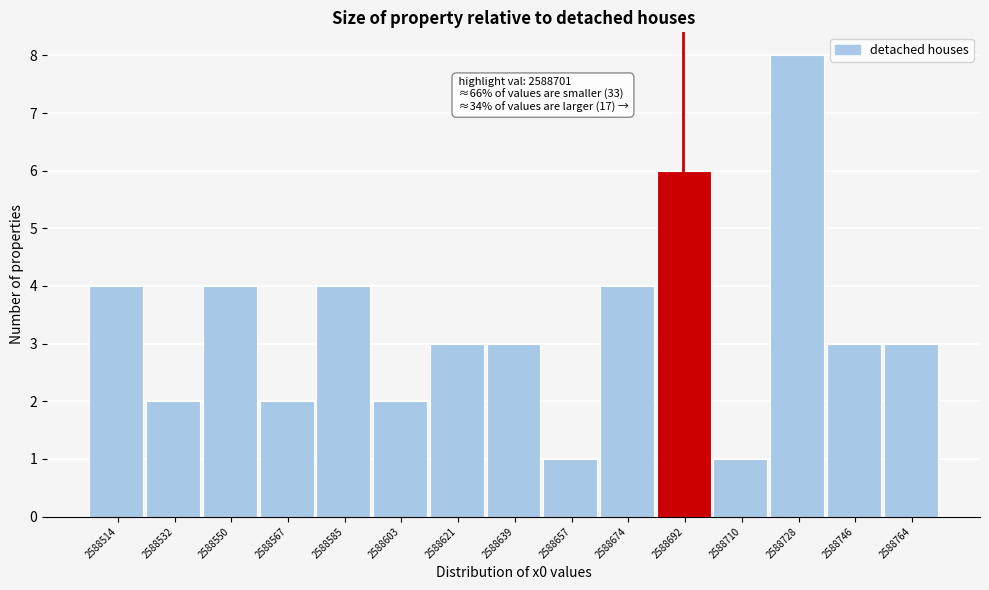

Reading left to right, list all the values displayed in this chart.

4	2	4	2	4	2	3	3	1	4	6	1	8	3	3